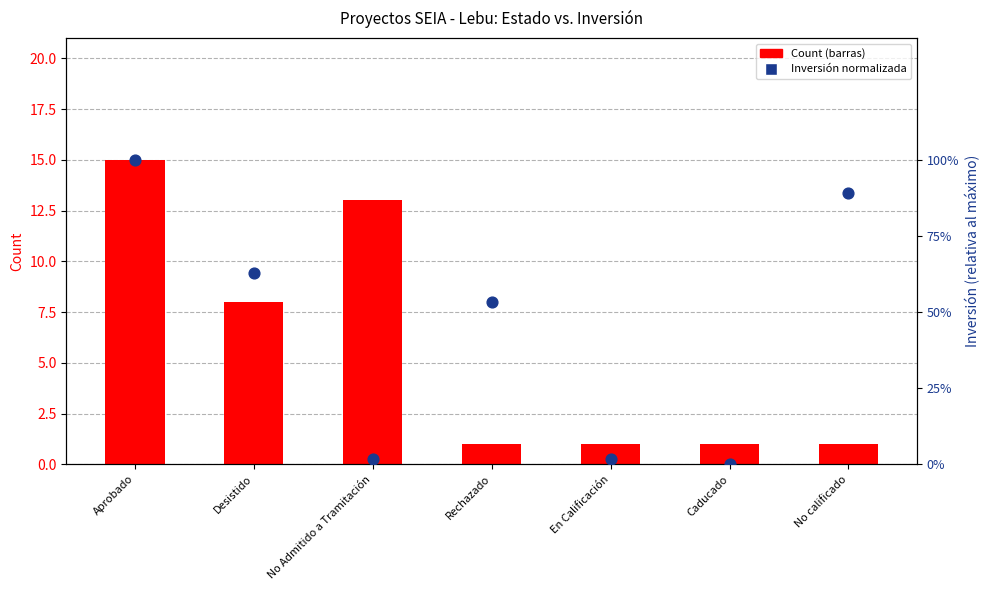

Which series reaches the minimum Y coordinate?

Inversión (normalizada)